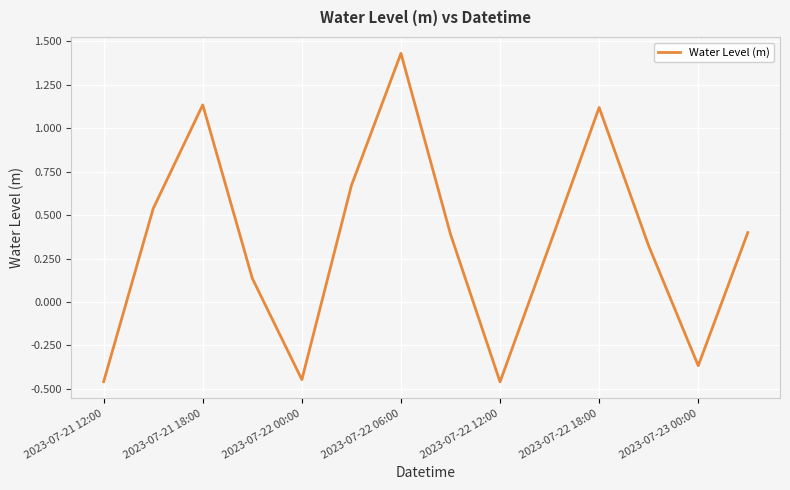

What is the difference between the maximum and minimum values?

1.9